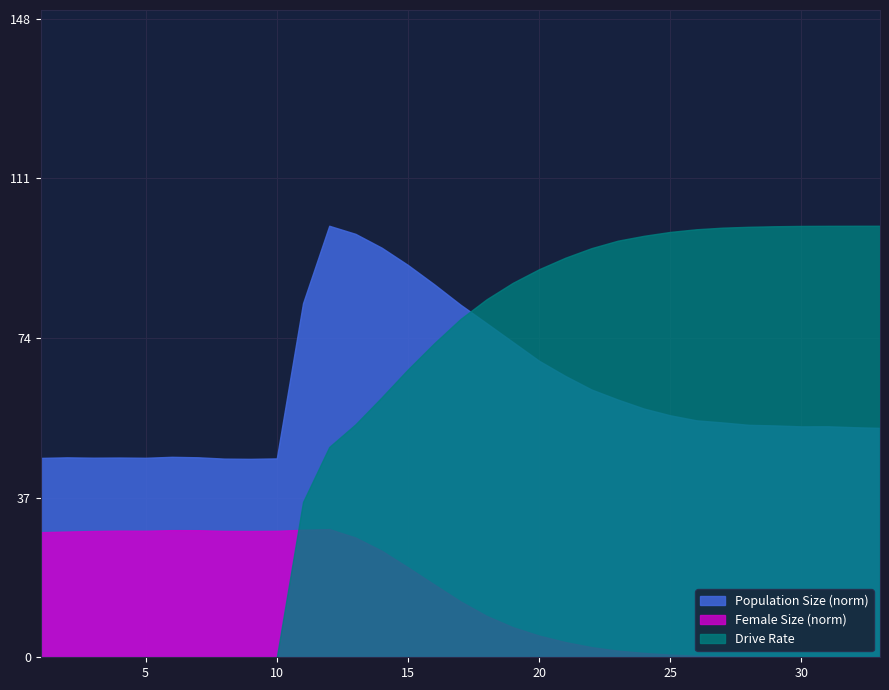

True or false: rate_has_drive and female_size intersect in this chart.

True